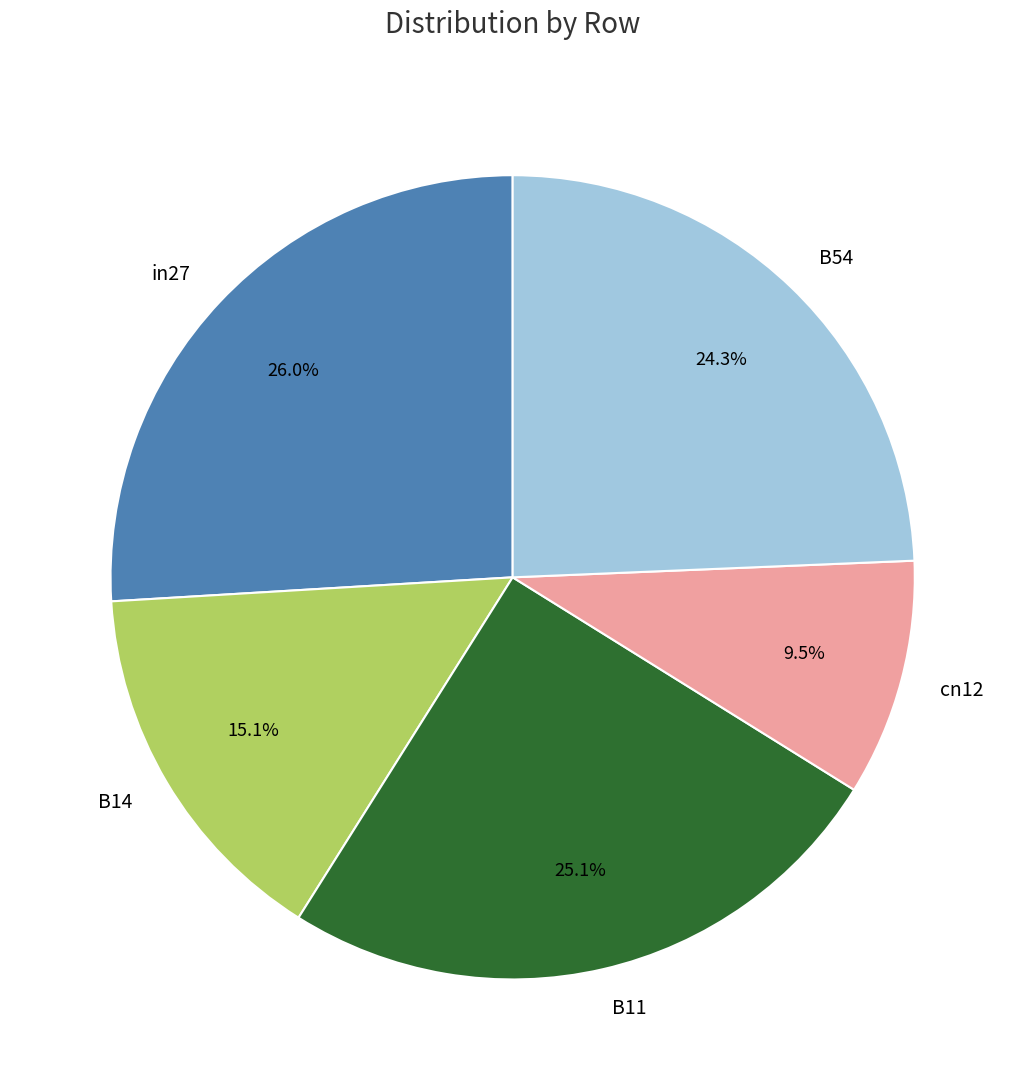

What portion of the pie excludes B54?

75.7%